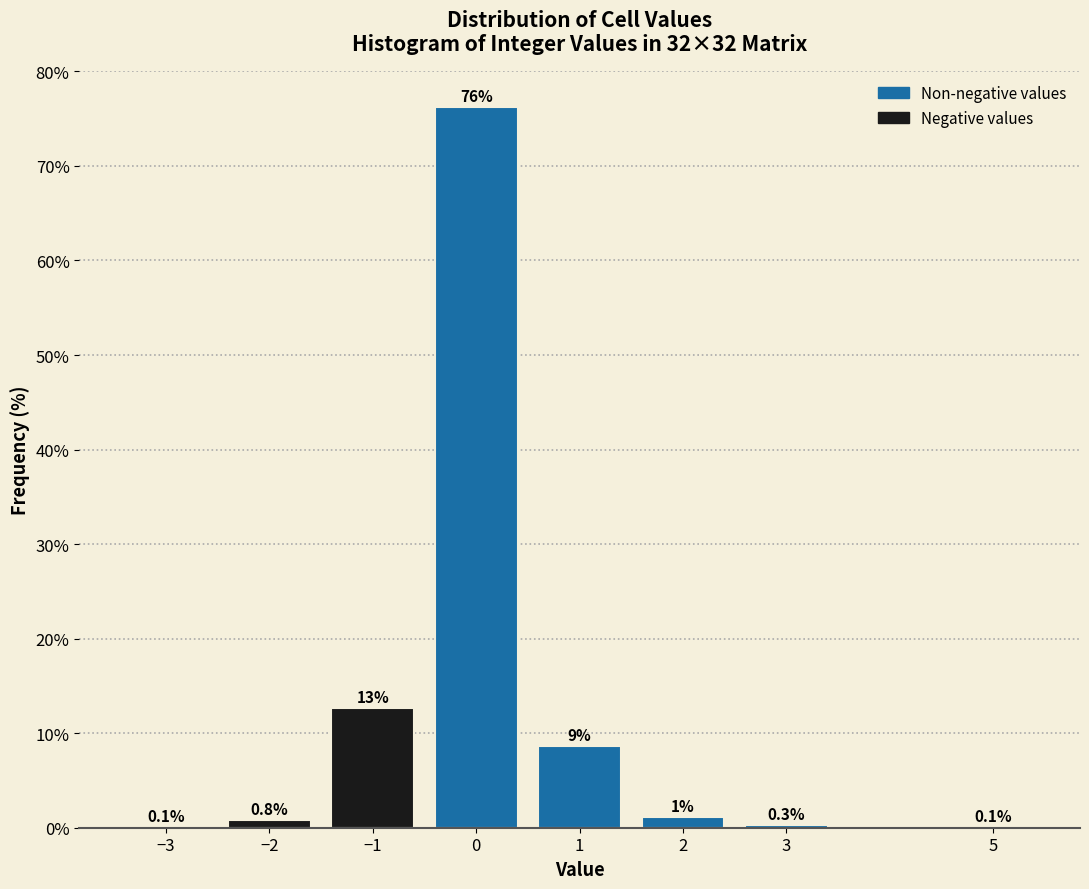

Where does the data first go above 1?

−1